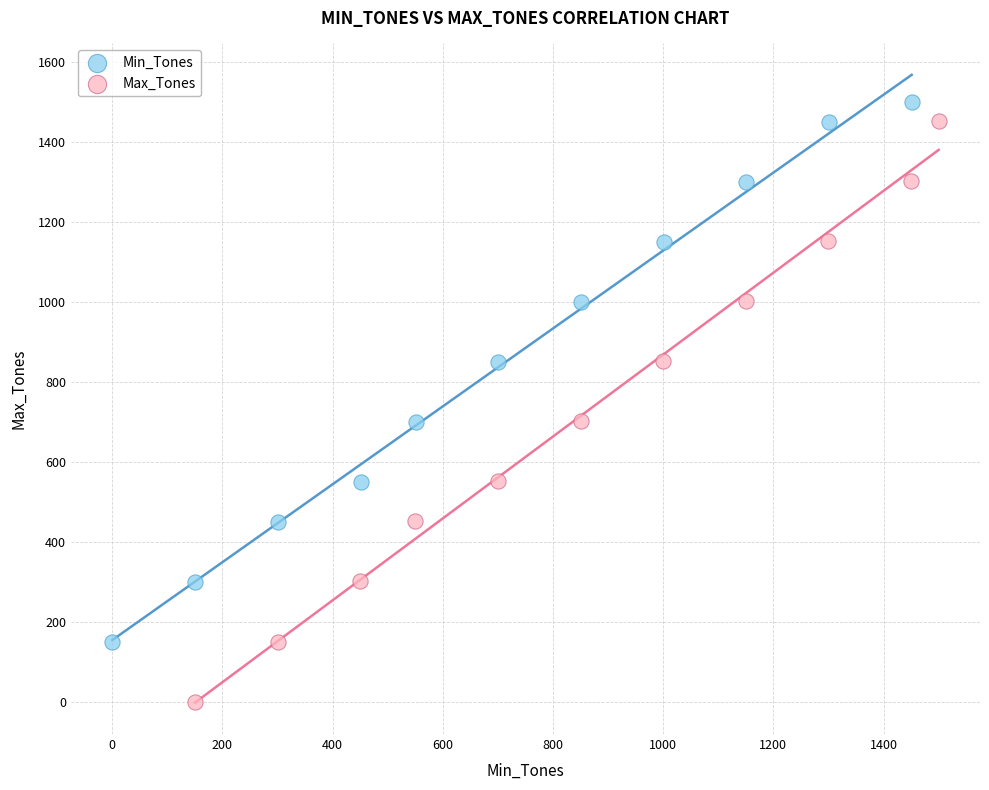

What are all the series names shown in the legend?

Min_Tones, Max_Tones